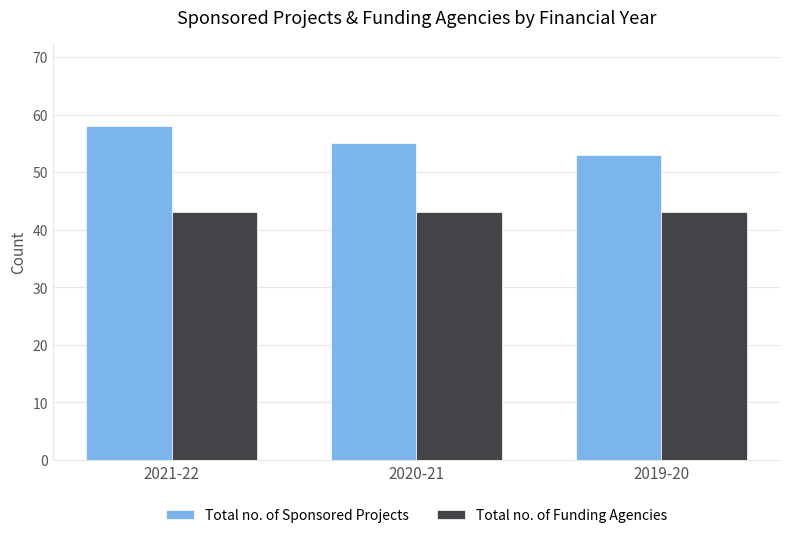

How many series are shown in this chart?

2